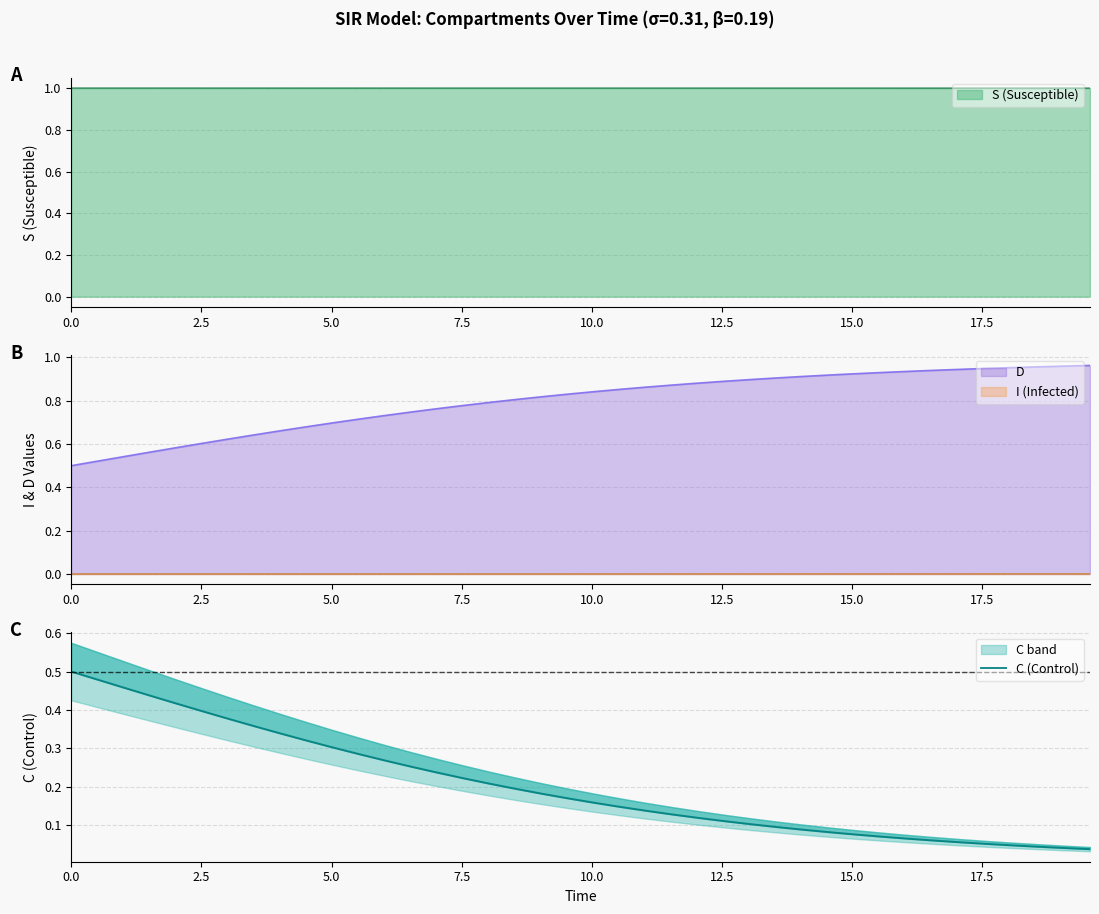

True or false: the data has more than 2 interior local peaks.

False